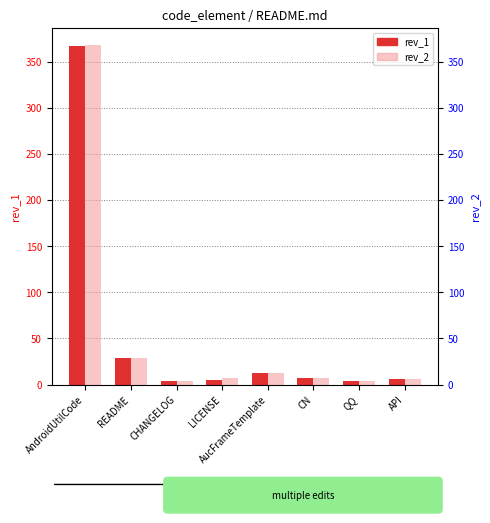

How many bars are there in total?

16